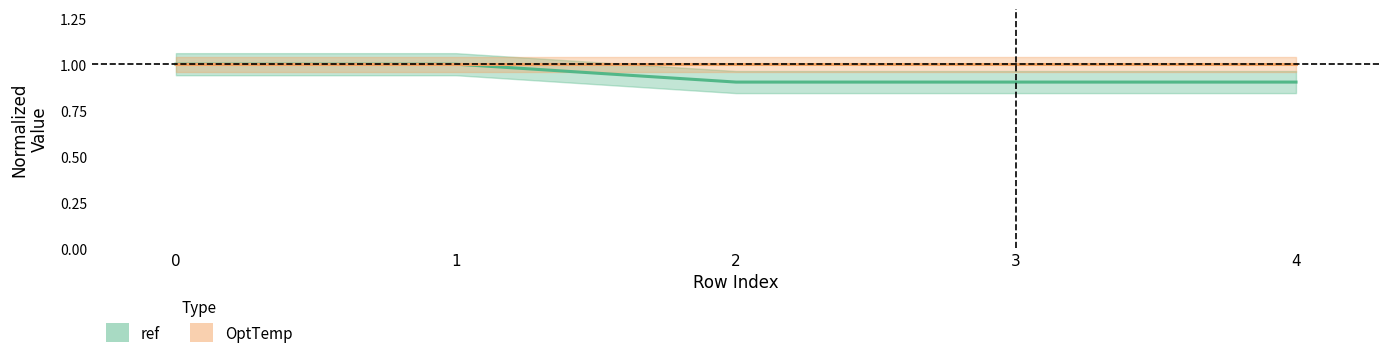

Reading left to right, transcribe all the data shown in this chart.

1.0	1.0	0.9	0.9	0.9